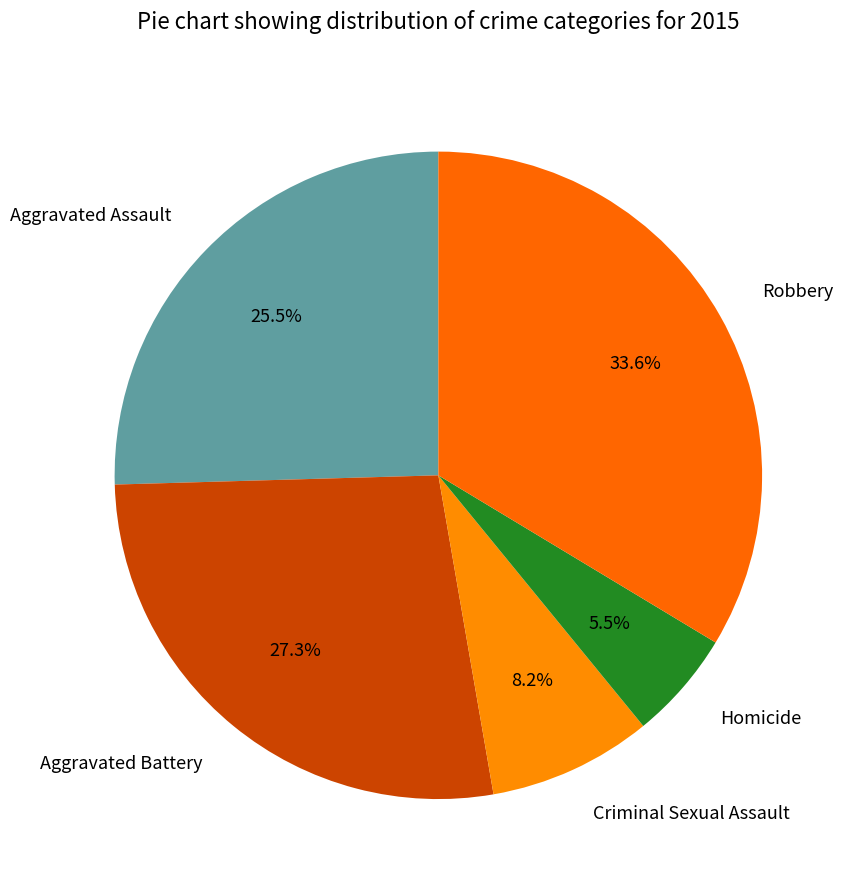

Combined, do Aggravated Battery and Aggravated Assault account for over 50%?

Yes